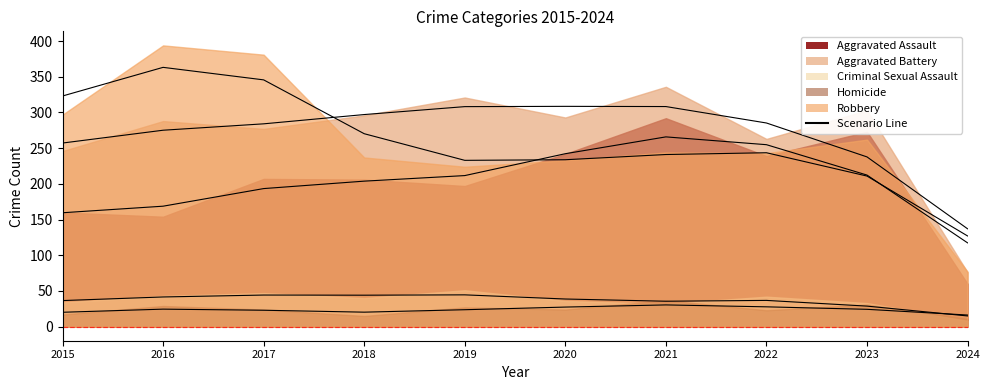

Which has a higher value, 2024 or 2018?

2018